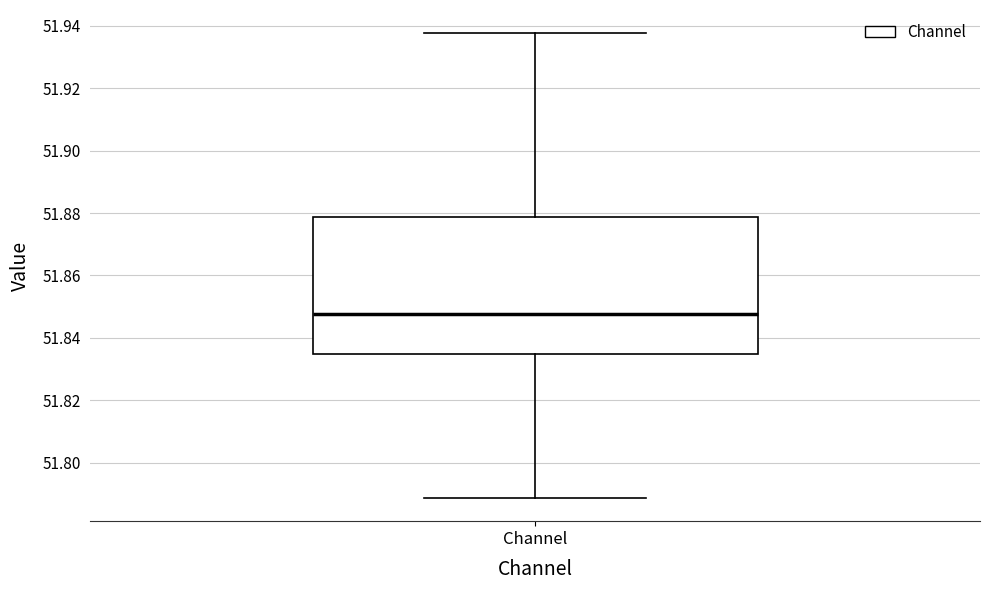

Transcribe this box plot: give where the median line is, the range the box spans, and where the two whiskers end, as read against the y-axis. The values are not printed on the chart, so give them approximately, as read against the axis.

median 51.848, box 51.834 to 51.878, whiskers 51.788 to 51.938